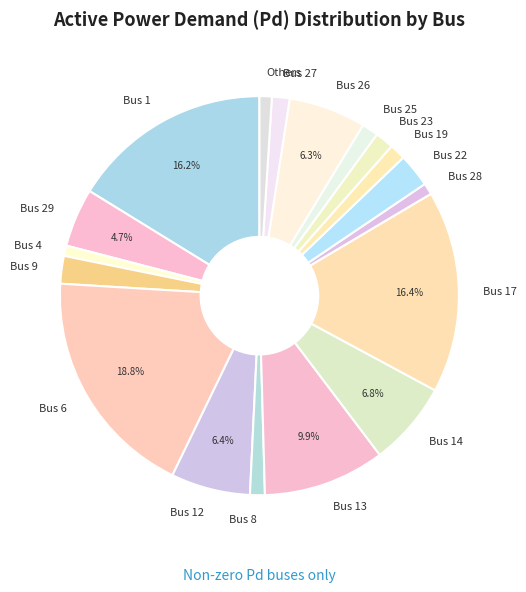

Count the number of slices in the pie.

18